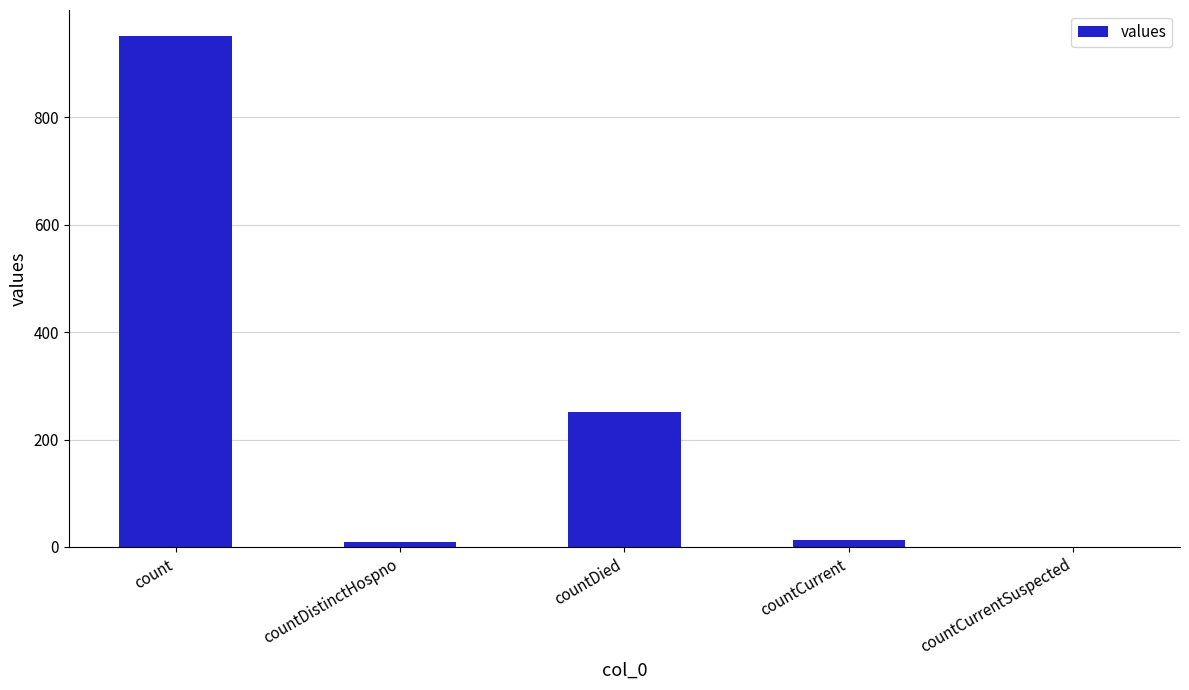

True or false: the data shows 132 at countDied.

False